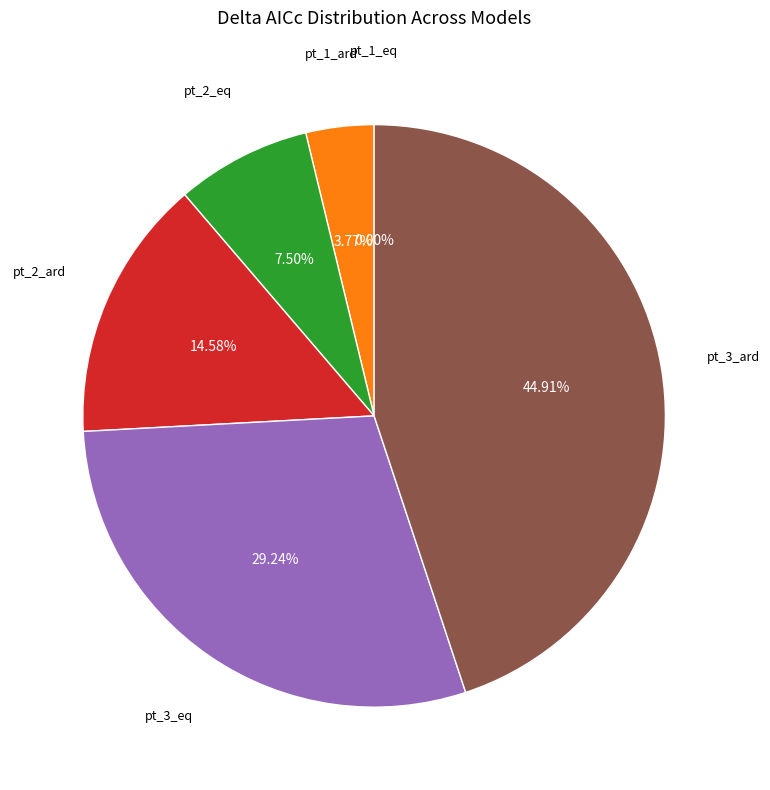

To the nearest percent, what is the average slice percentage?

17%